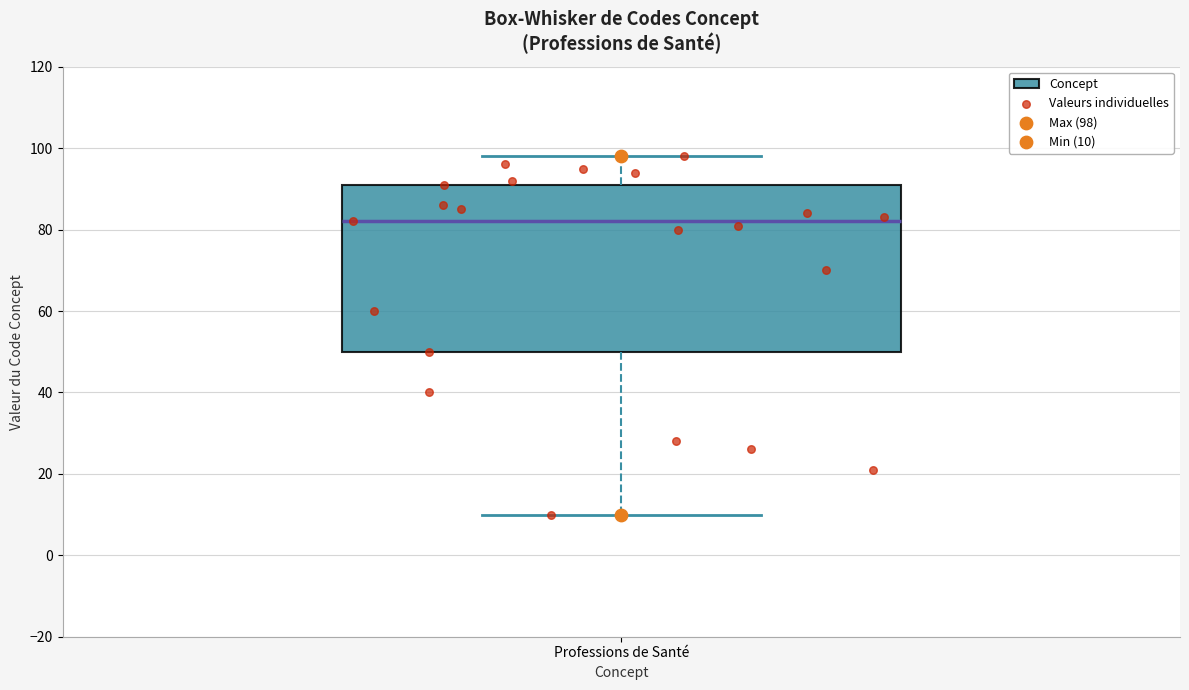

Read this box plot against the y-axis: the position of the median line, the range covered by the box, and the ends of both whiskers. The values are not printed on the chart, so give them approximately, as read against the axis.

median 82, box 50 to 92, whiskers 10 to 98